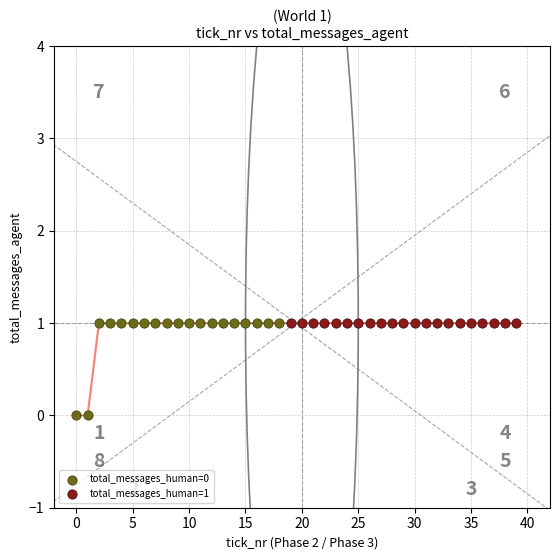

Which series contains the lowest Y value?

total_messages_human=0